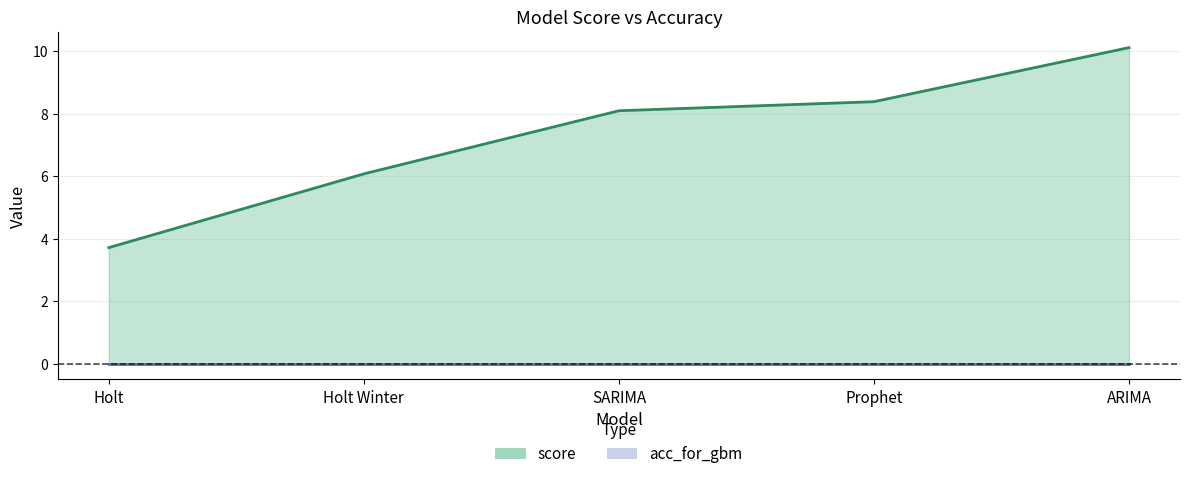

How many categories are shown in the chart?

5